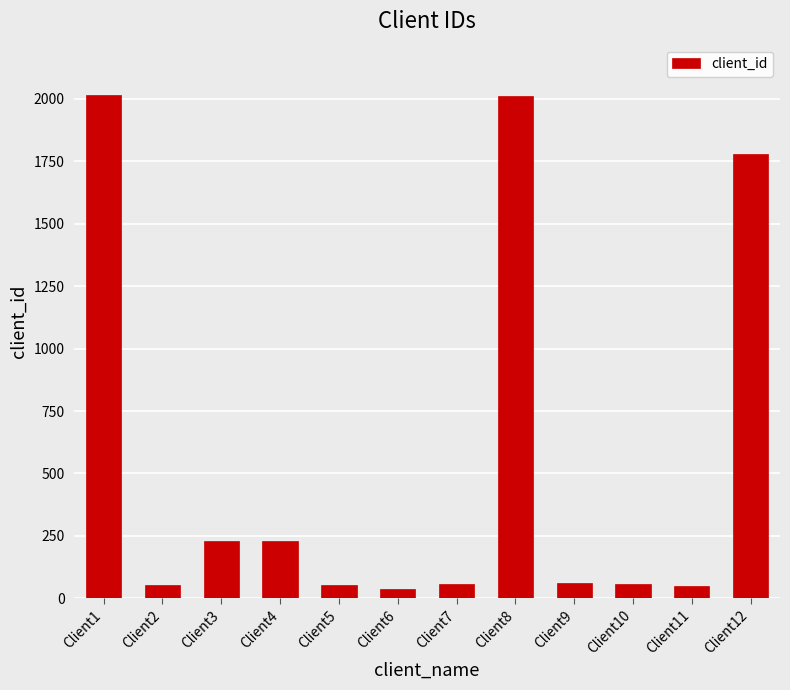

What is the value of the 5th bar from the left?

52